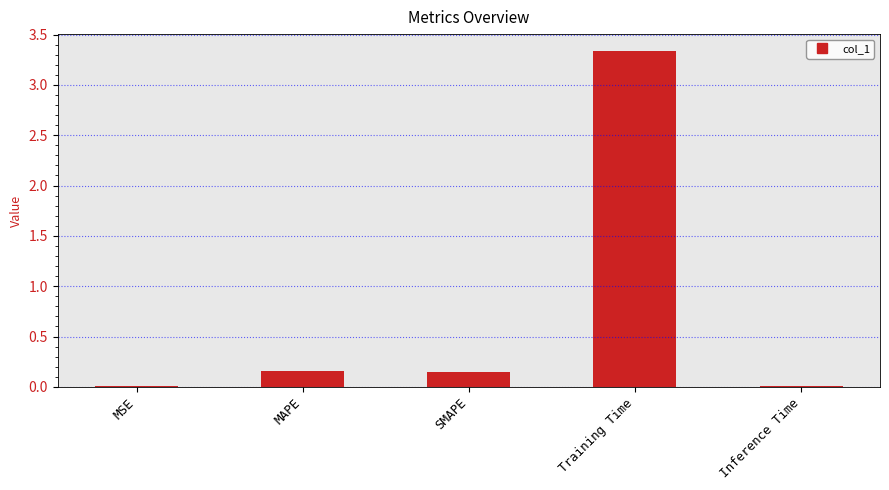

Count the number of categories in the chart.

5